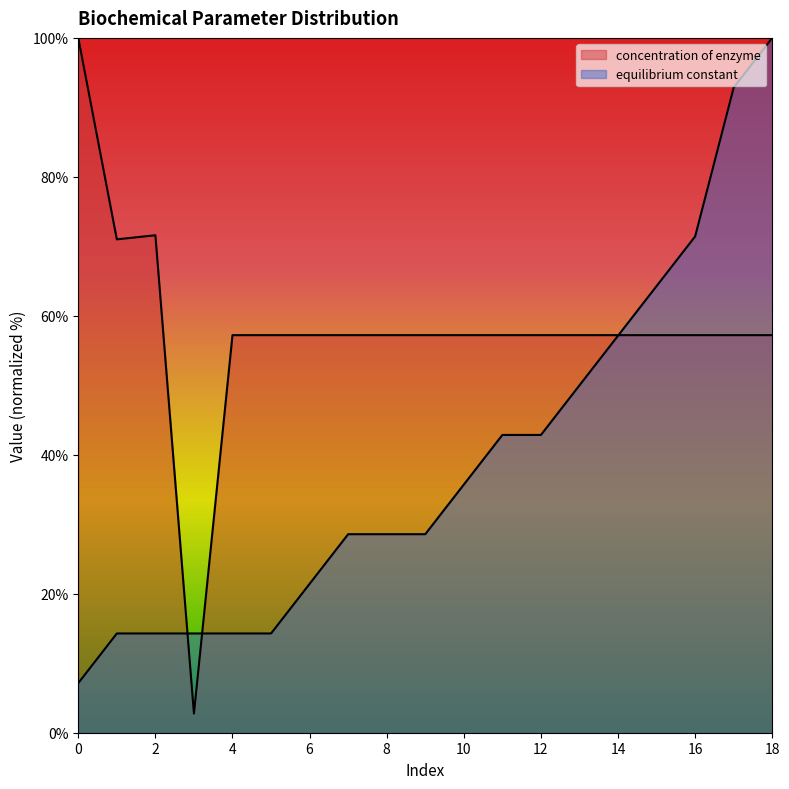

What is the value of the 12th point from the left?

42.9